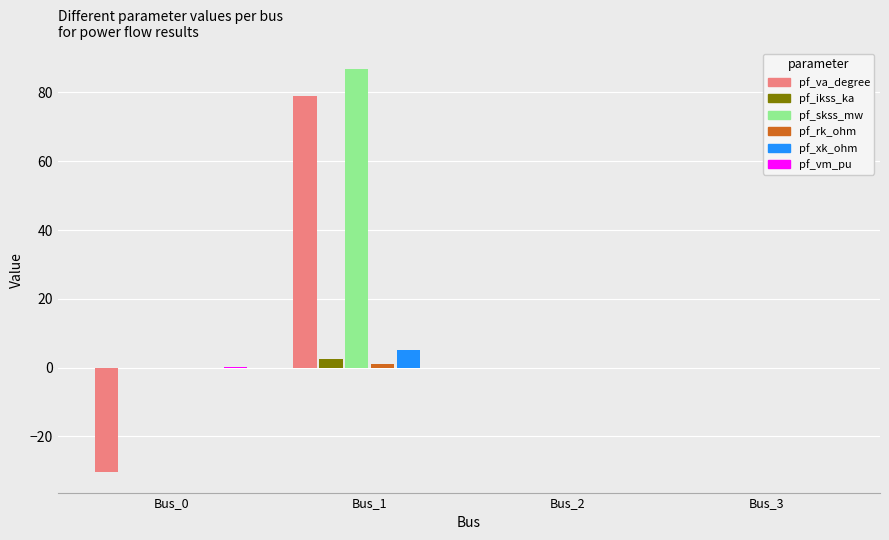

At which category is the sum across all series the highest?

Bus_1